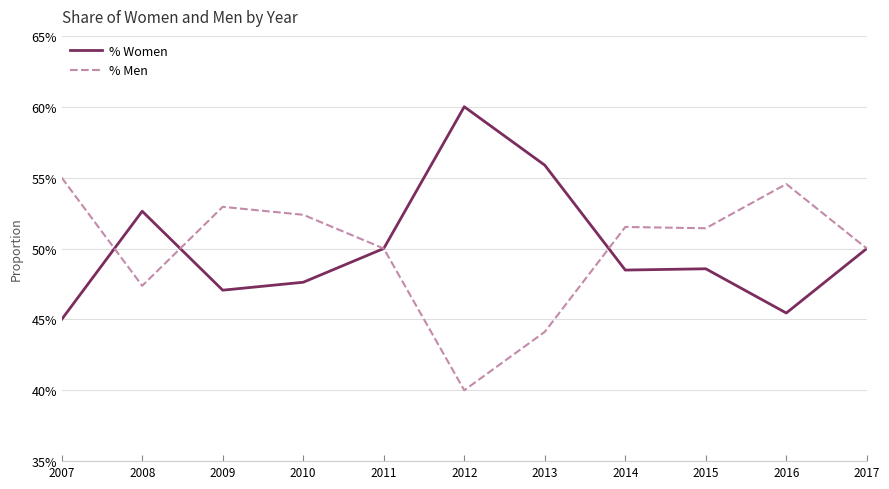

What is the difference between the maximum and minimum values in the % Men series?

0.2